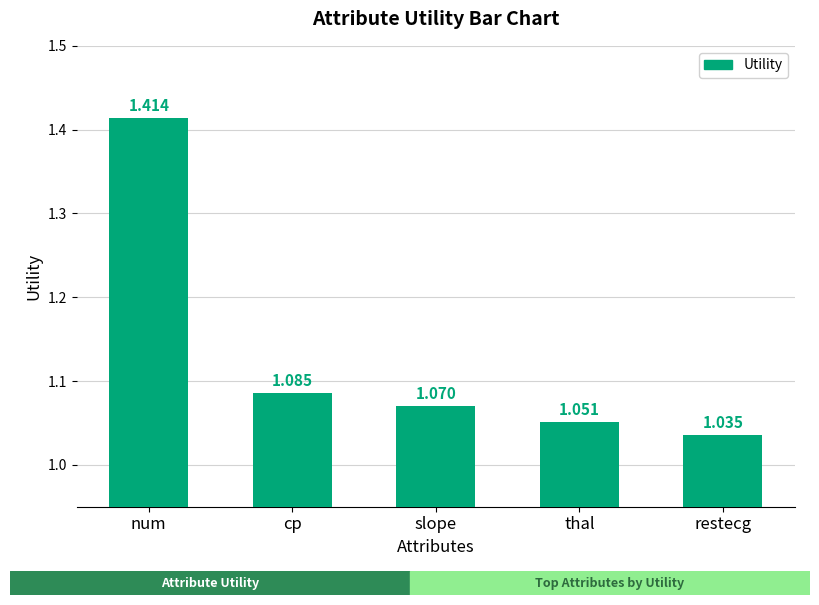

At which category does the chart reach its peak across all series?

num